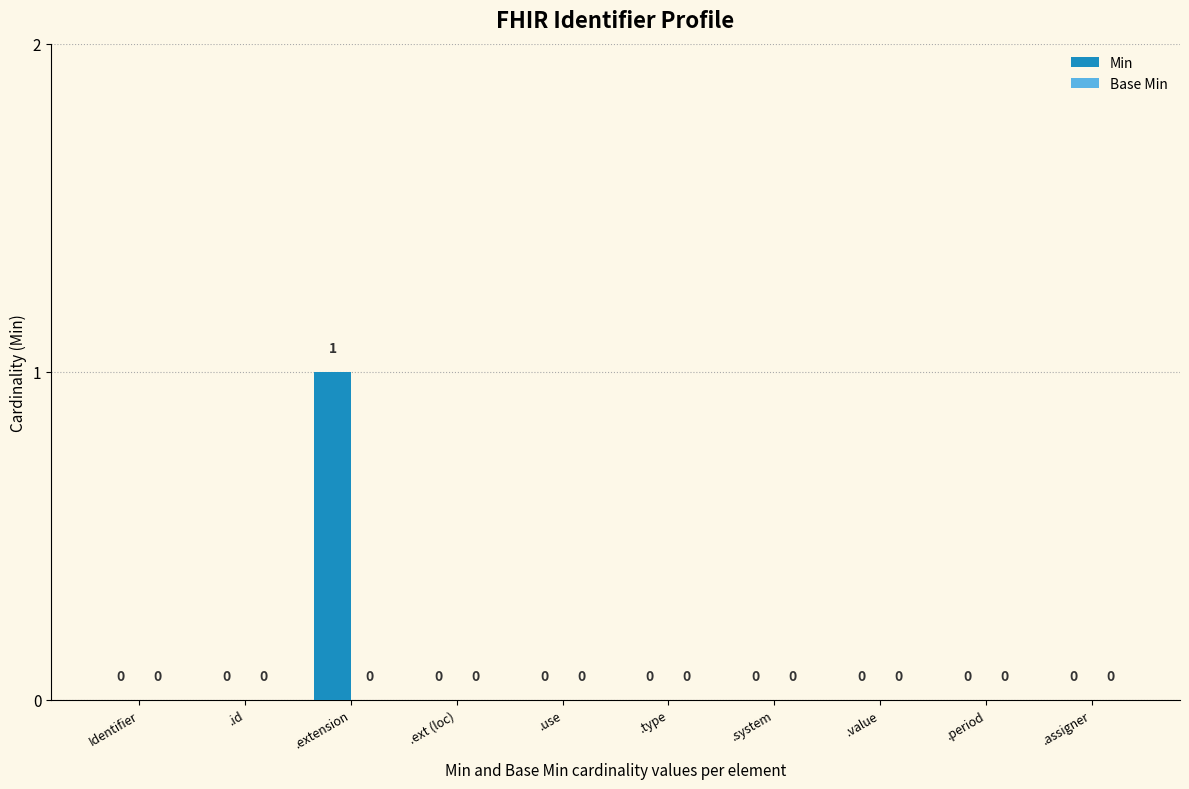

Are the bars horizontal?

No